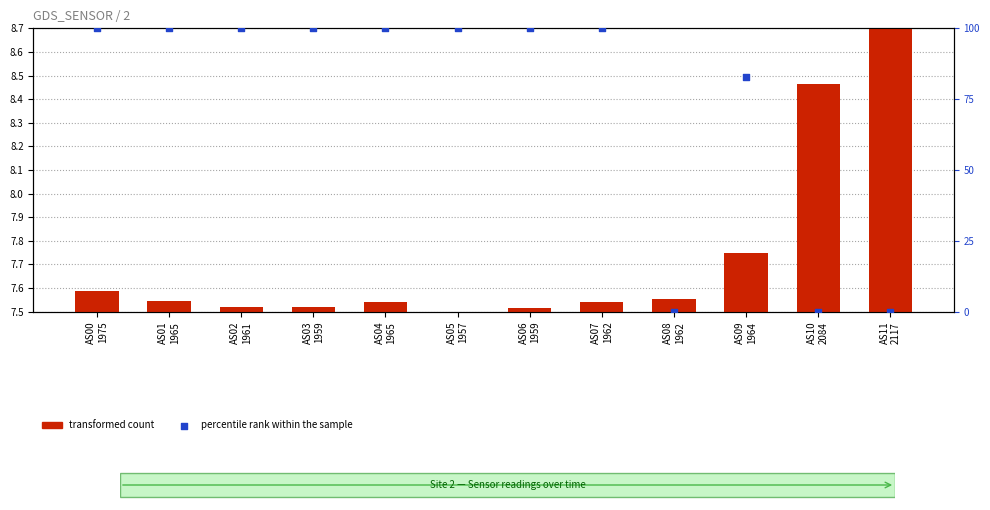

At which category is the sum across all series the highest?

AS00
1975